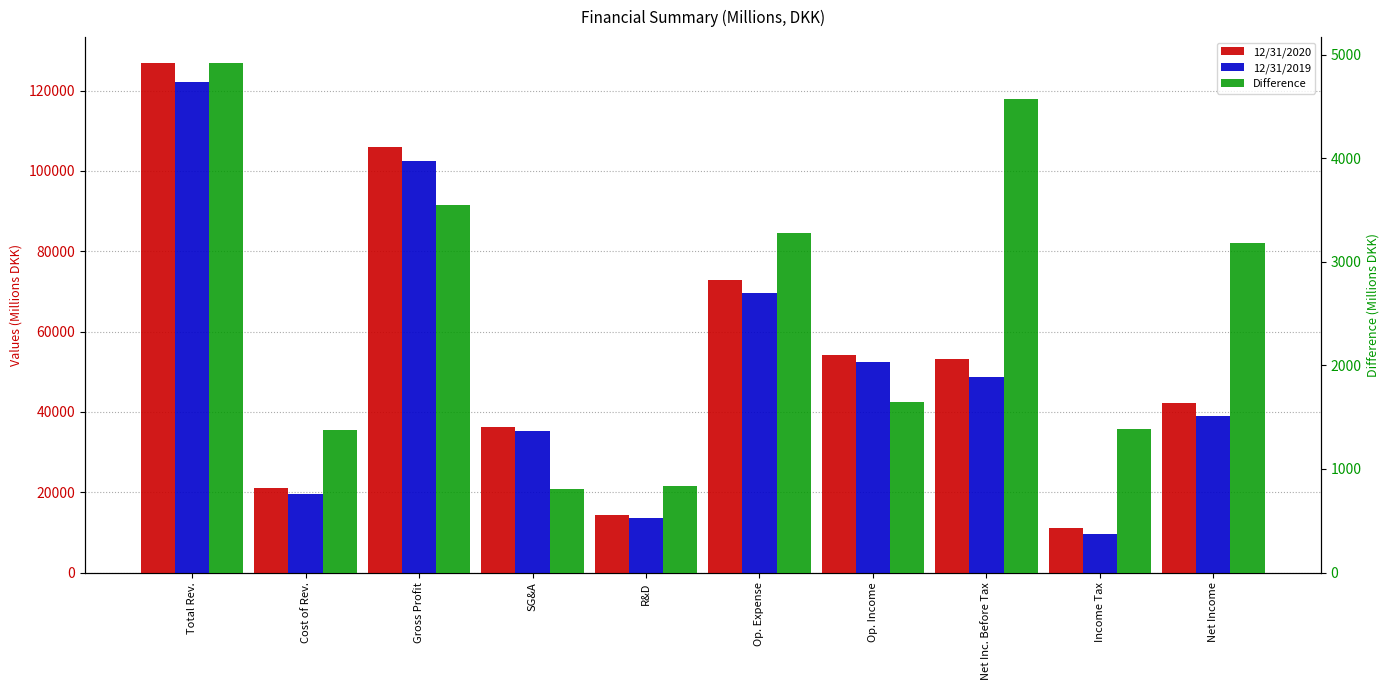

At which category is the sum across all series the highest?

Total Rev.